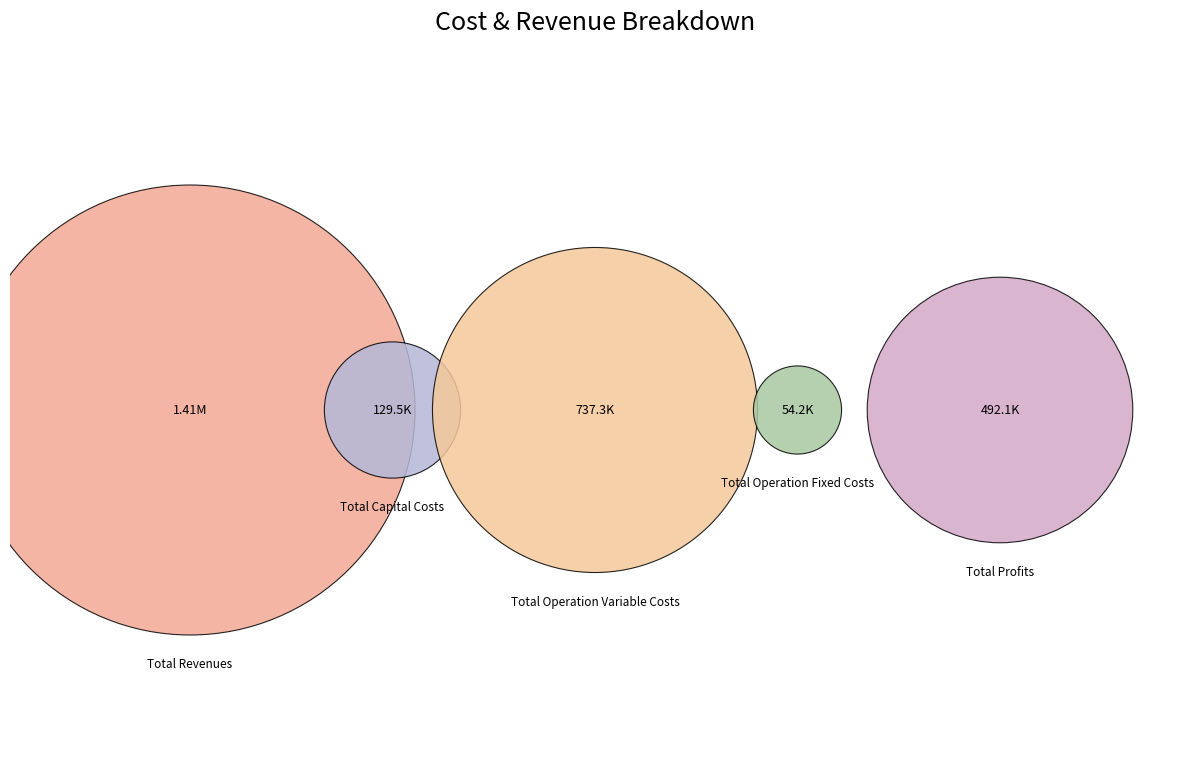

What percentage is the Total Revenues slice, to the nearest percent?

50%